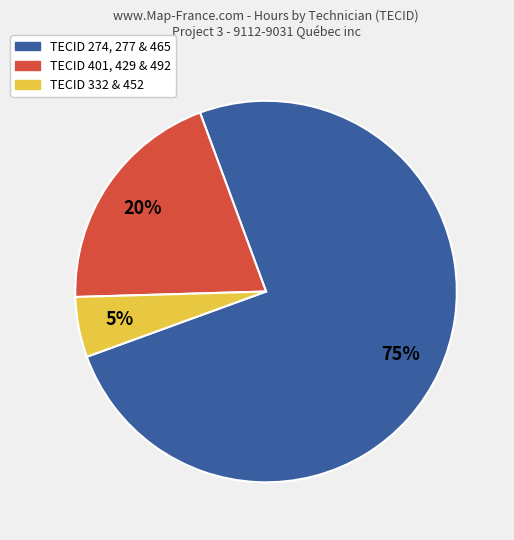

To the nearest percent, what is the average slice percentage?

33%